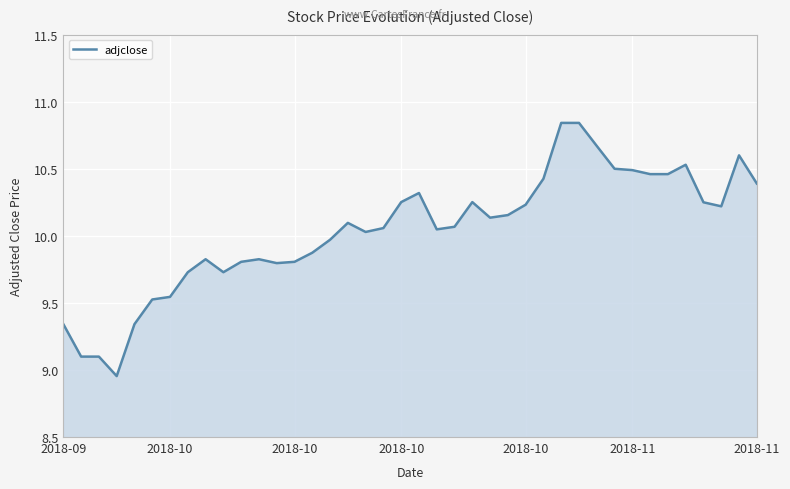

True or false: there are more than 2 points higher than both neighbors.

True